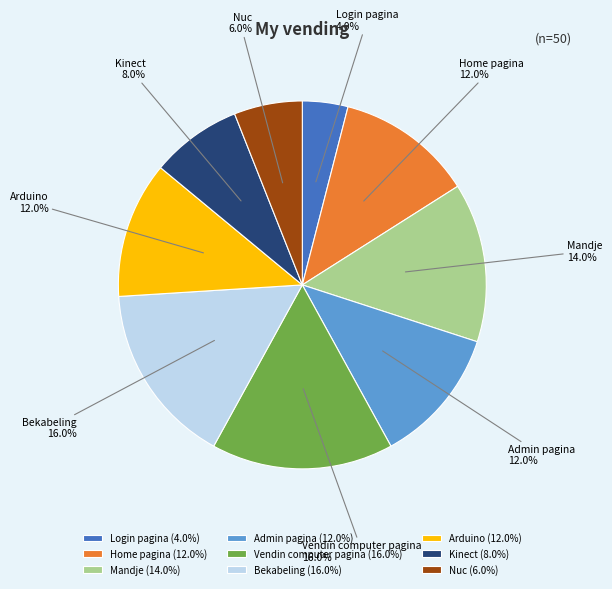

Which has a higher value, Vendin computer pagina or Home pagina?

Vendin computer pagina